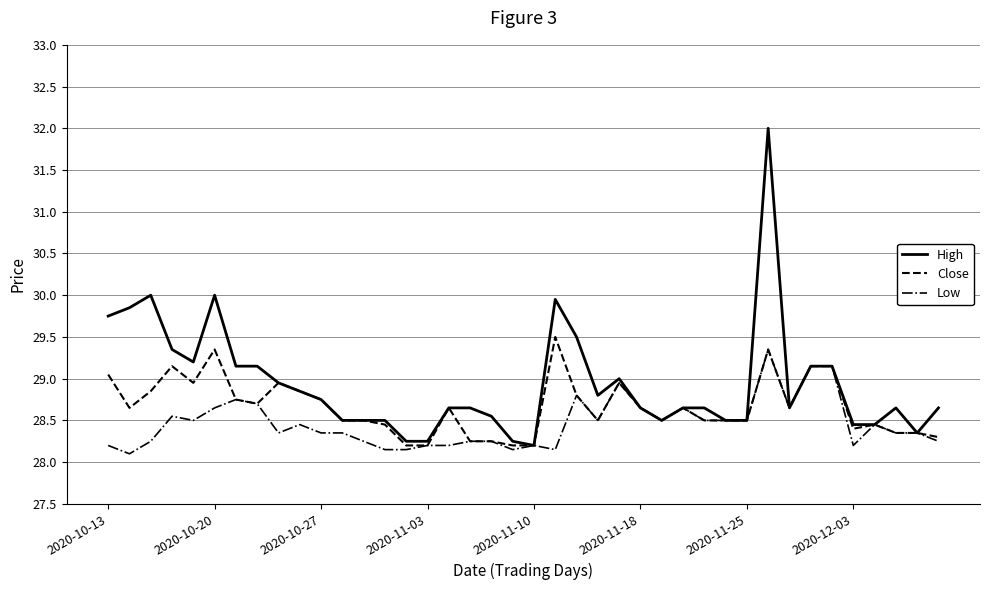

Which series has the largest total across all categories?

High